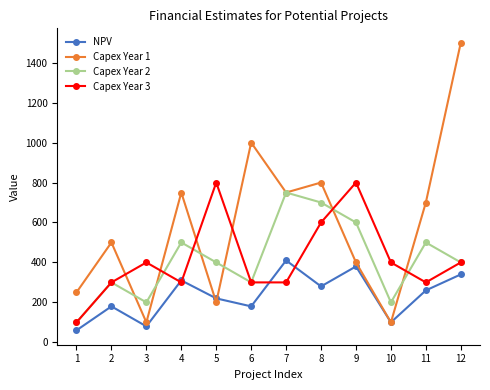

How many values in the Capex Year 2 series are below 400?

5